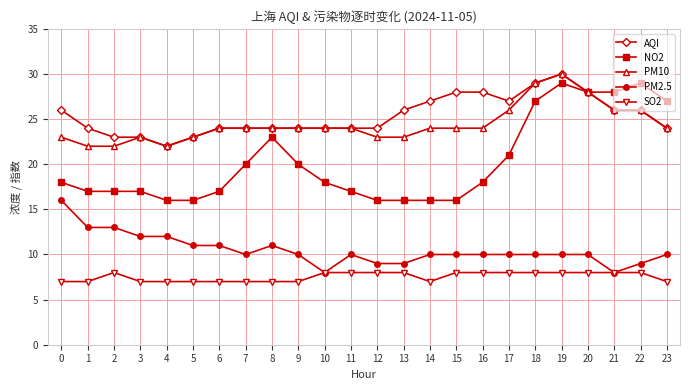

What is the average value of the NO2 series?

20